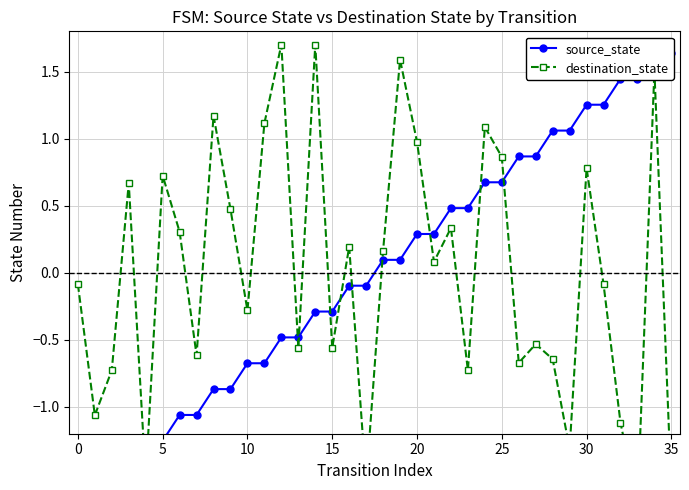

At which category is the sum across all series the highest?

34